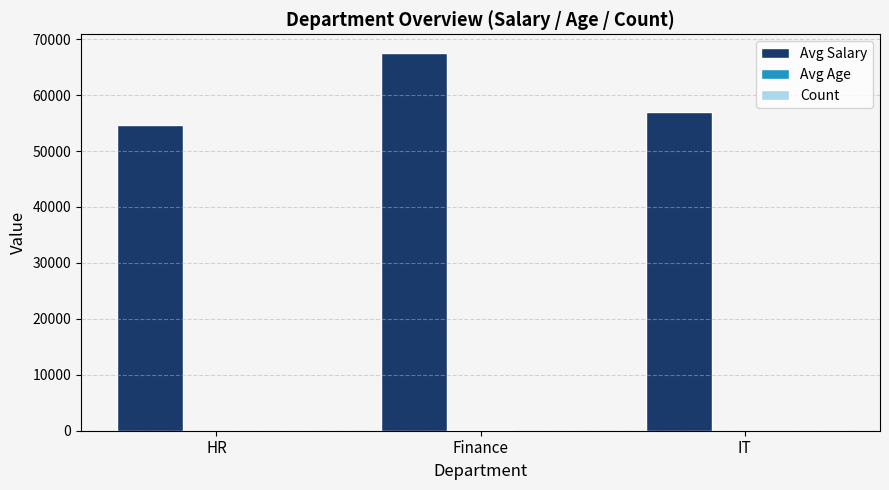

What is the total value across all series at Finance?

67544.5